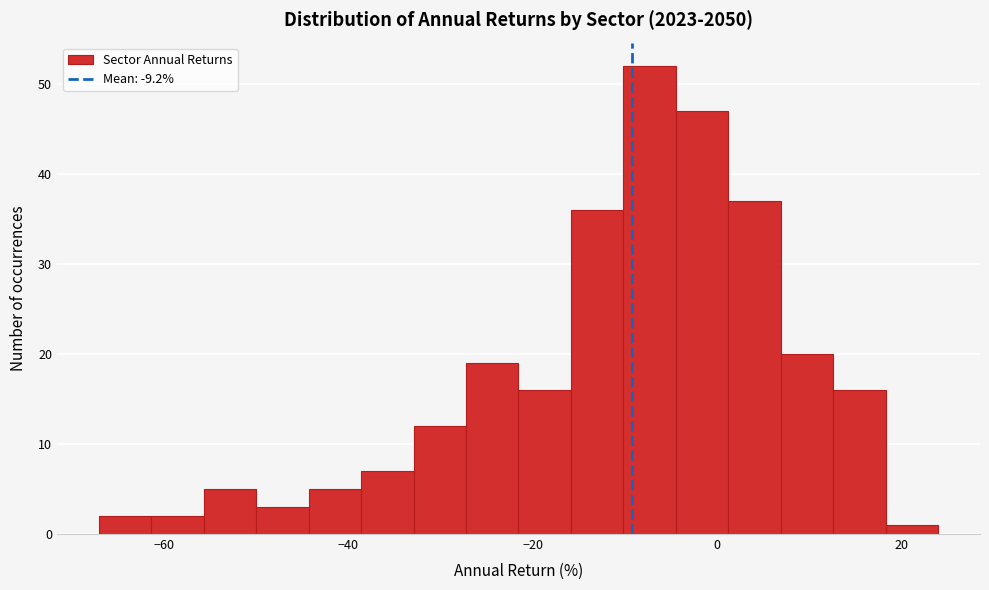

Read against the x-axis, roughly where is the centre of the tallest bar?

-8